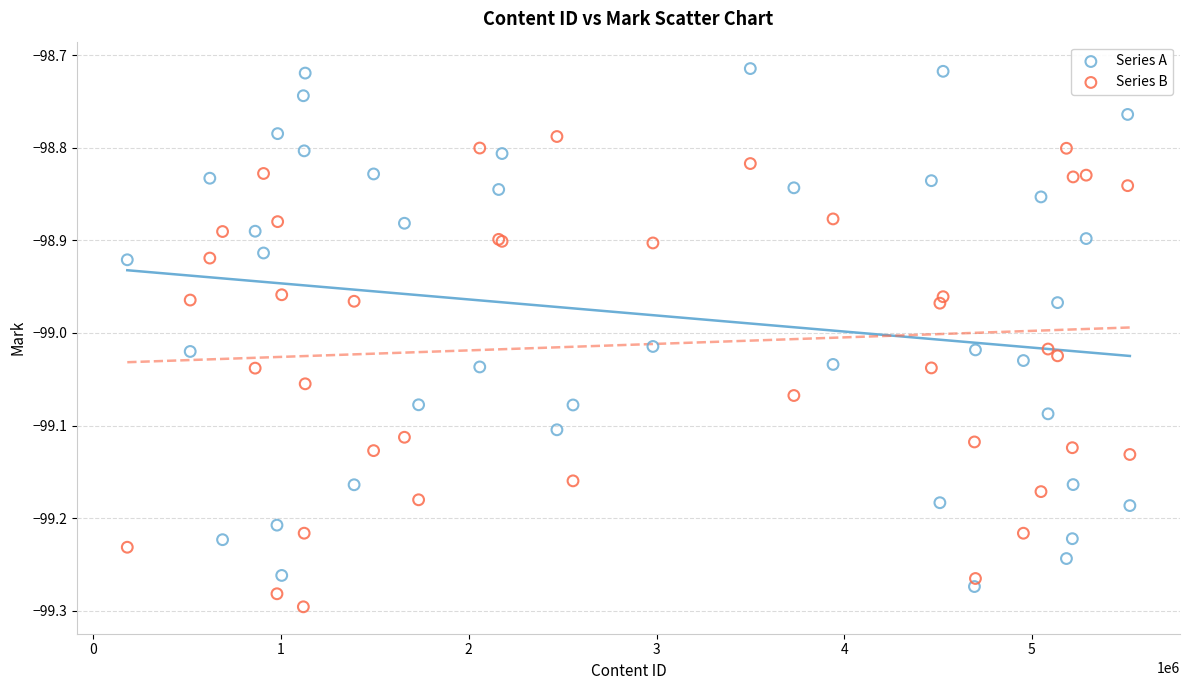

Which series has the widest spread of Y values?

Series A